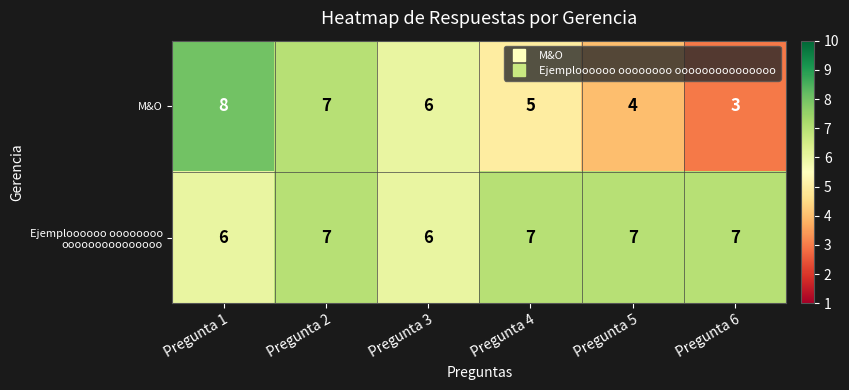

What is the difference between the second highest and minimum values in the M&O series?

4